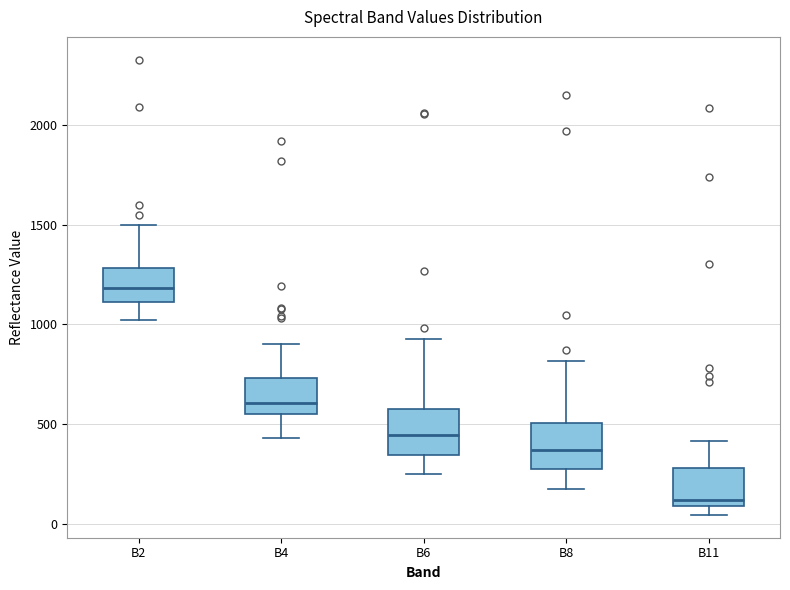

Reading left to right, read every box against the y-axis: the position of its median line, the range the box covers, and the ends of its whiskers. The values are not printed on the chart, so give them approximately, as read against the axis.

B2: median 1200, box 1100 to 1300, whiskers 1000 to 1500
B4: median 600, box 550 to 750, whiskers 450 to 900
B6: median 450, box 350 to 600, whiskers 250 to 950
B8: median 350, box 300 to 500, whiskers 150 to 800
B11: median 100 (just above the box's lower edge), box 100 to 300, whiskers 50 to 400